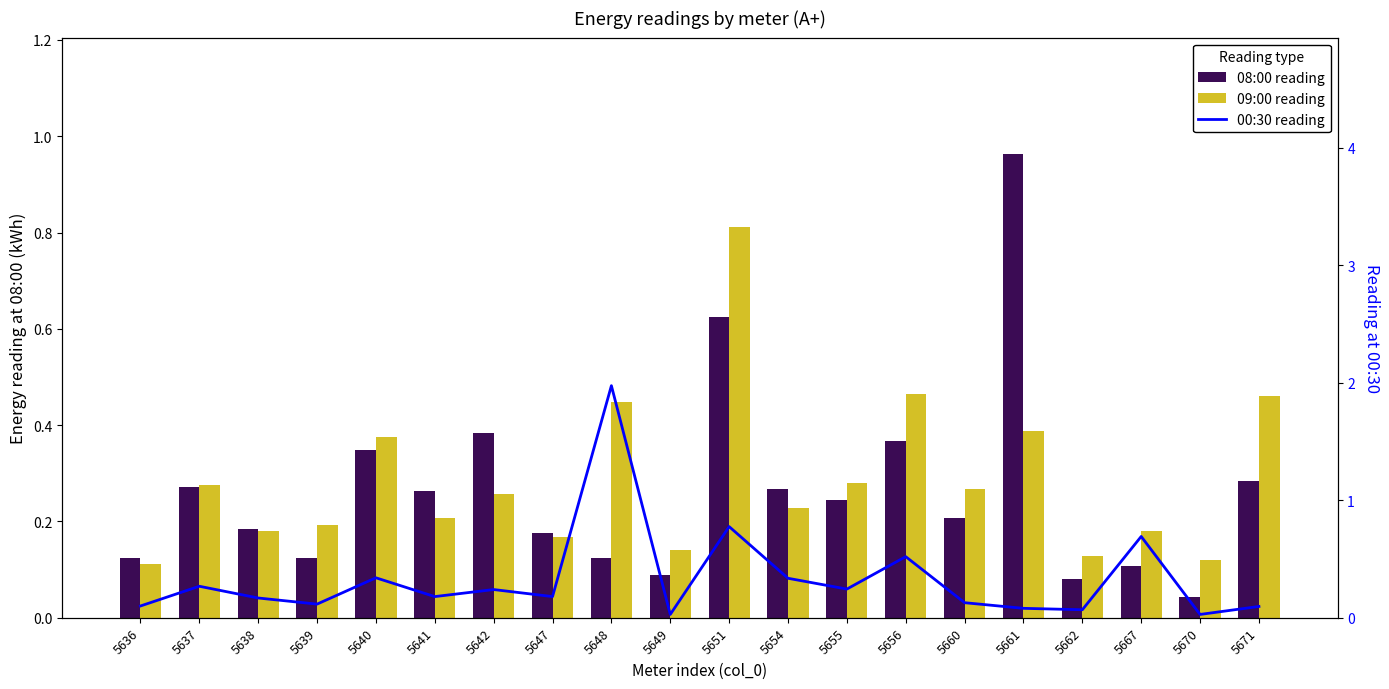

Which has a higher value, 5640 or 5655?

5640